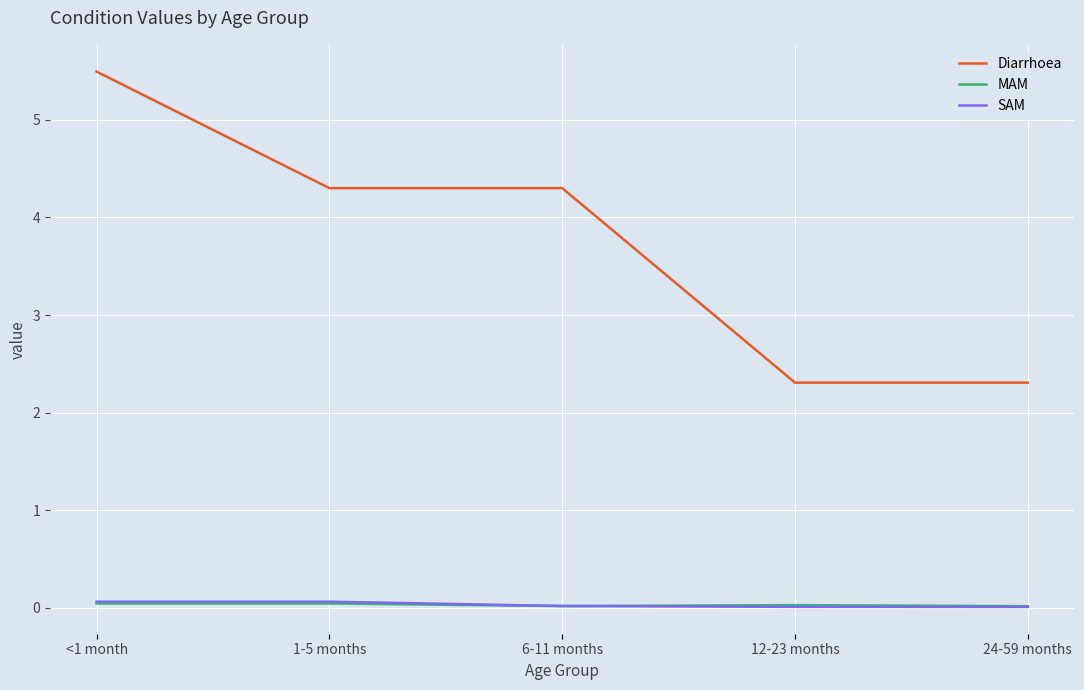

In MAM, how many points are lower than both neighbors (excluding endpoints)?

1